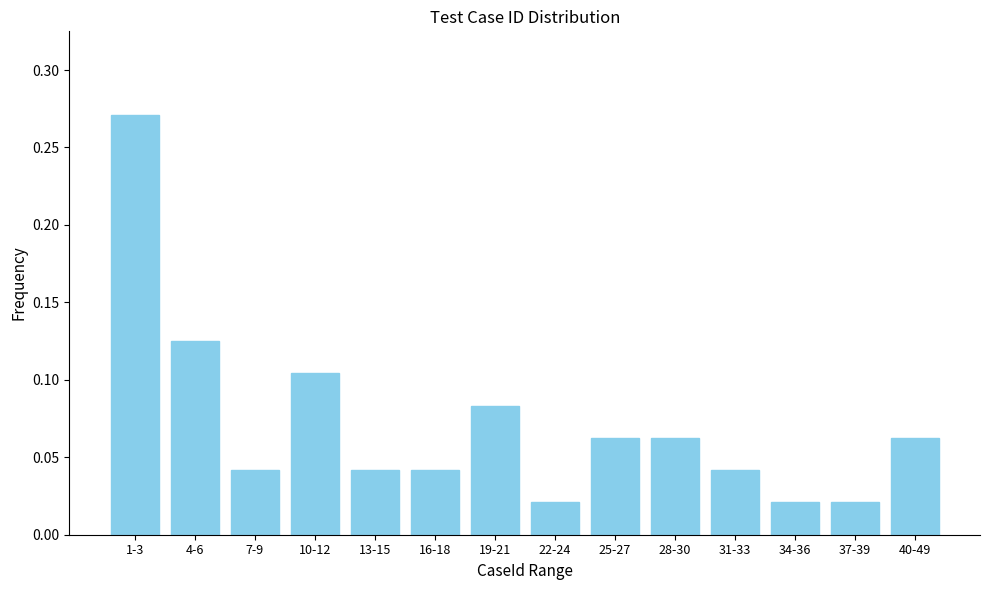

What is the sum of all values?

1.0